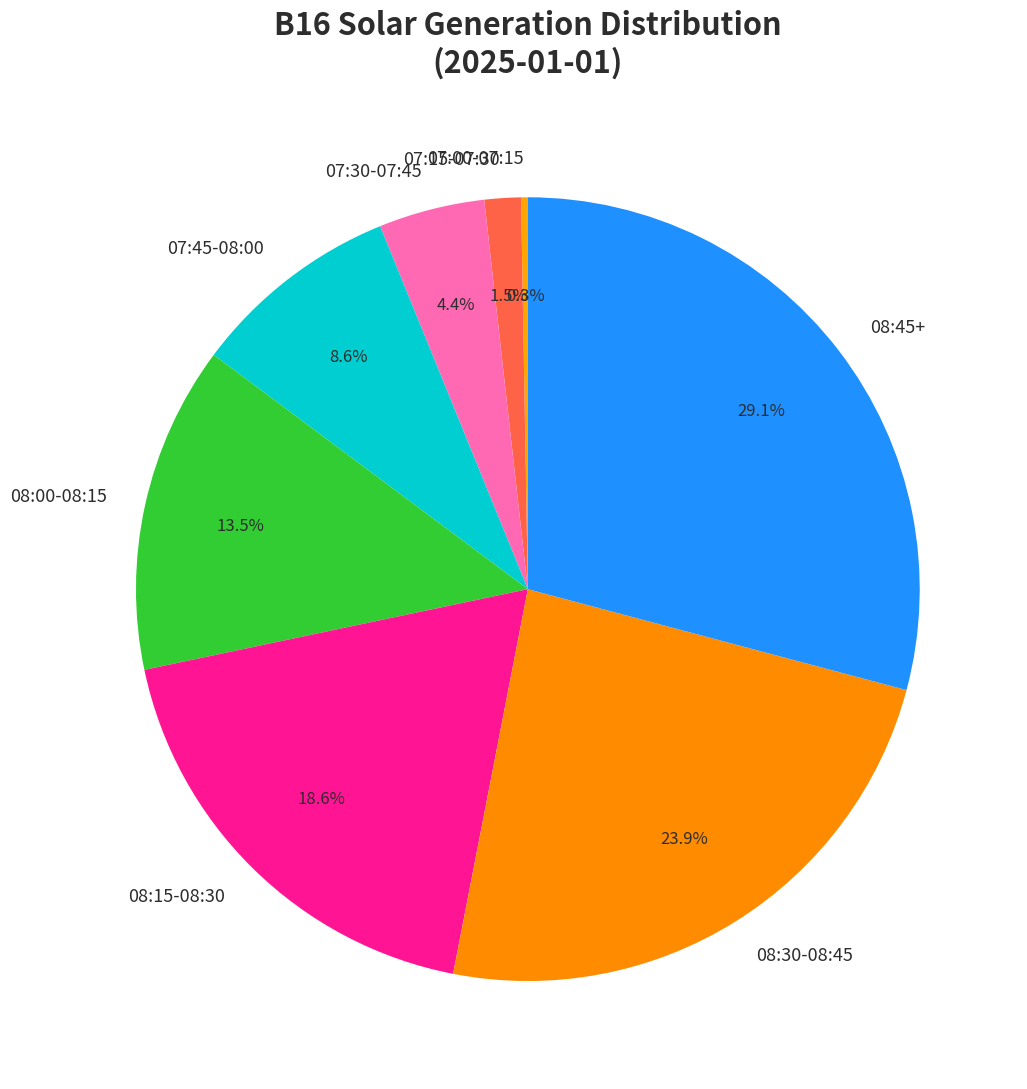

Is there a majority slice in this chart?

No